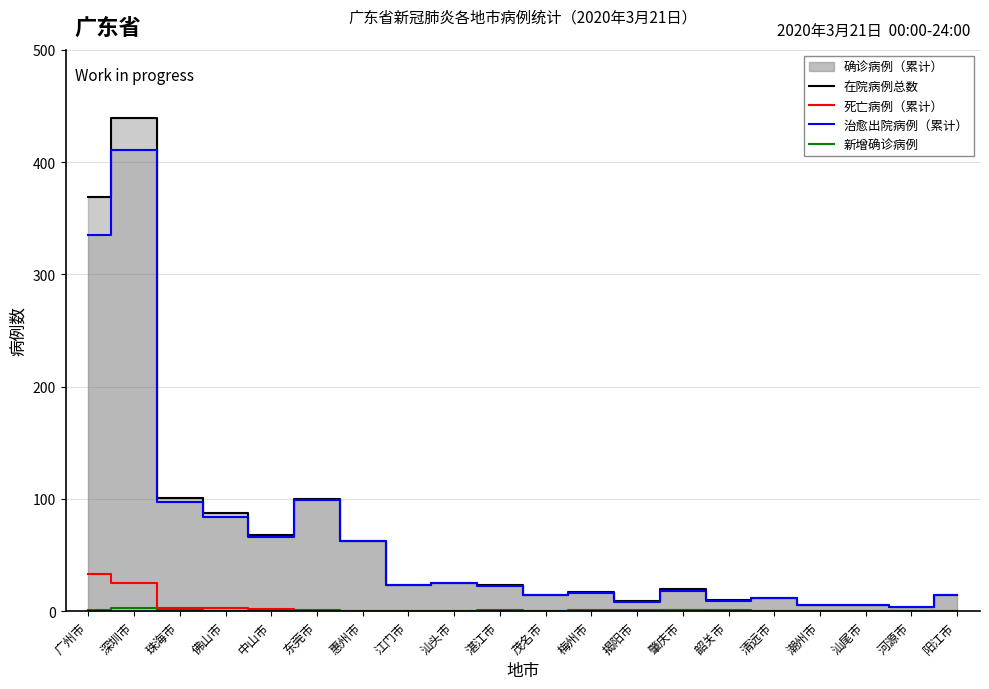

How many values in the 在院病例总数 series are below 23?

10